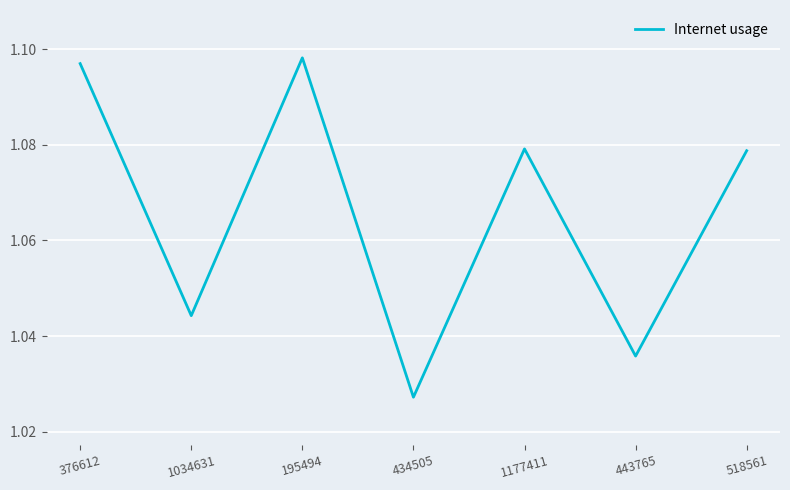

The chart shows a value of 0.5 at 434505. True or false?

False